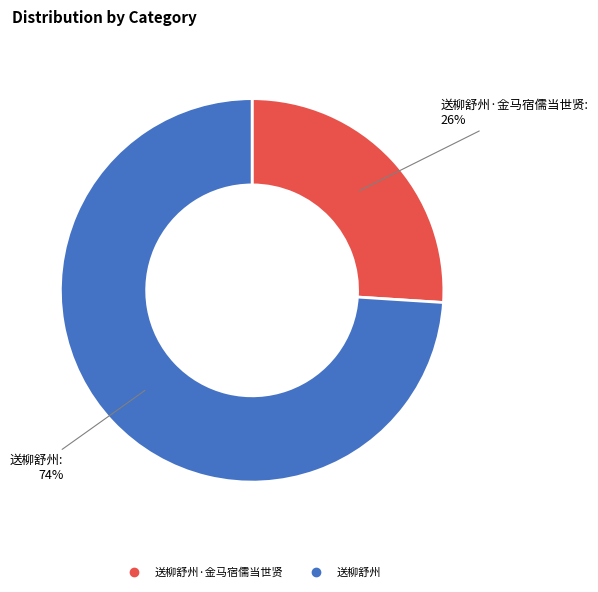

Does any single category account for the majority?

Yes